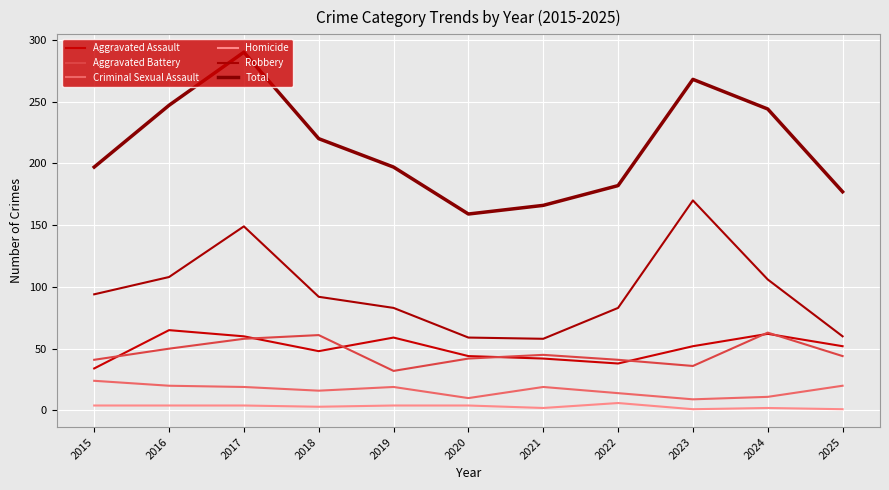

Which series changed the most between 2018 and 2024?

Total